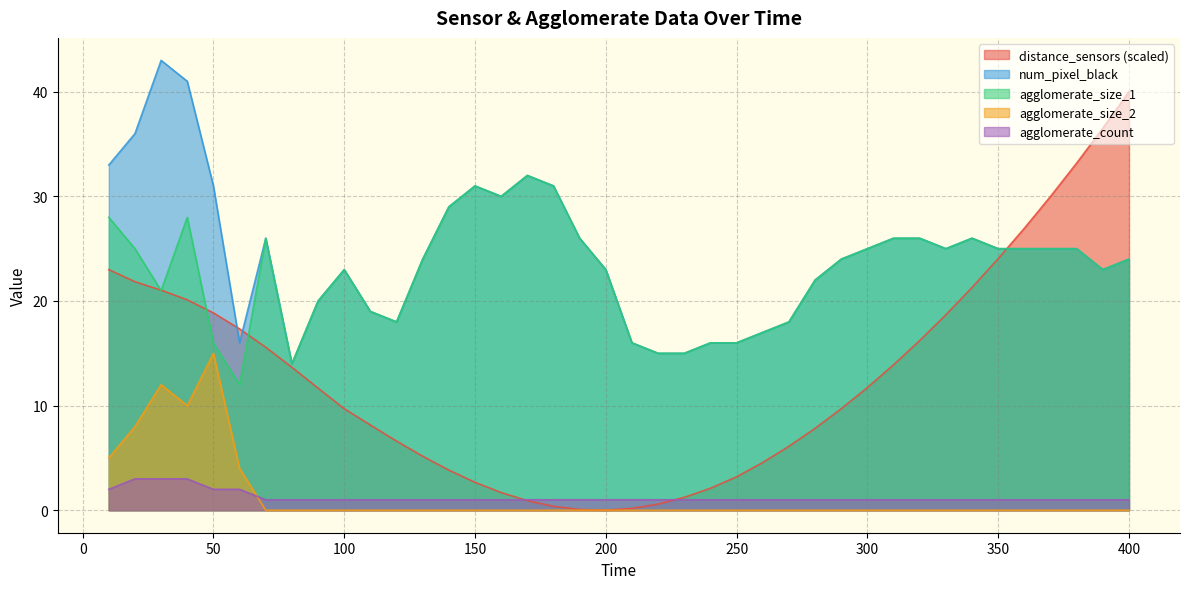

True or false: num_pixel_black has a value of 18.1 at 190.

False